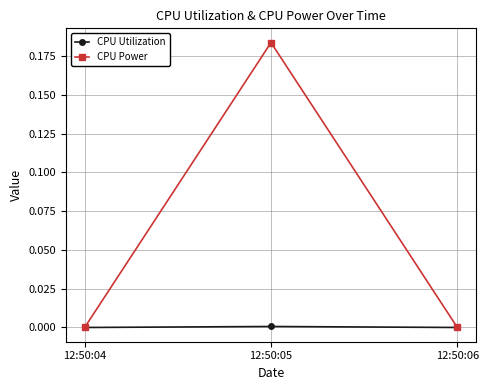

Is it true that CPU Power equals 0.0 at 12:50:06?

True